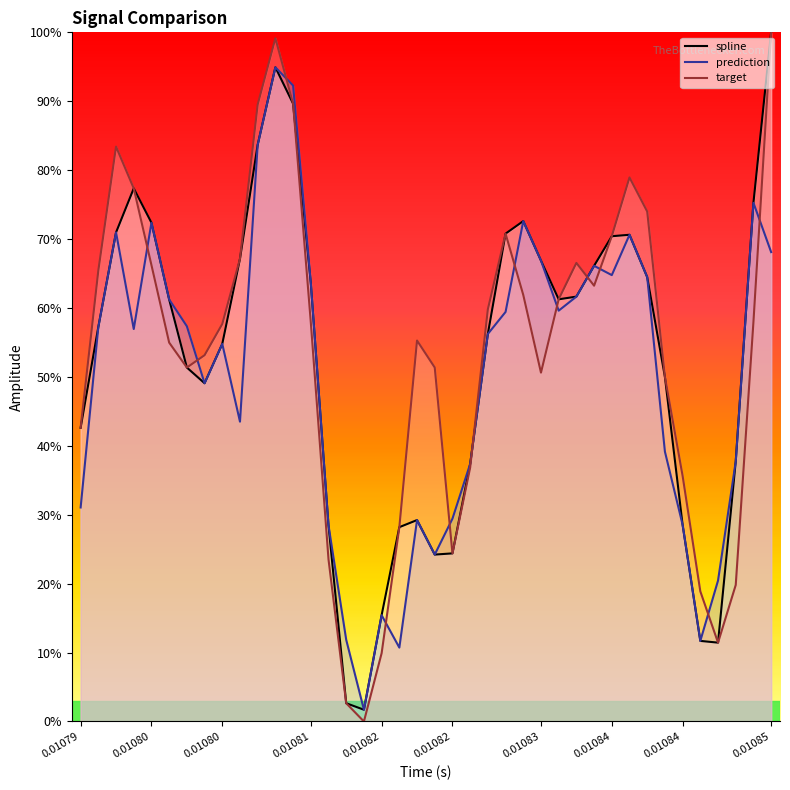

Count the number of categories in the chart.

40